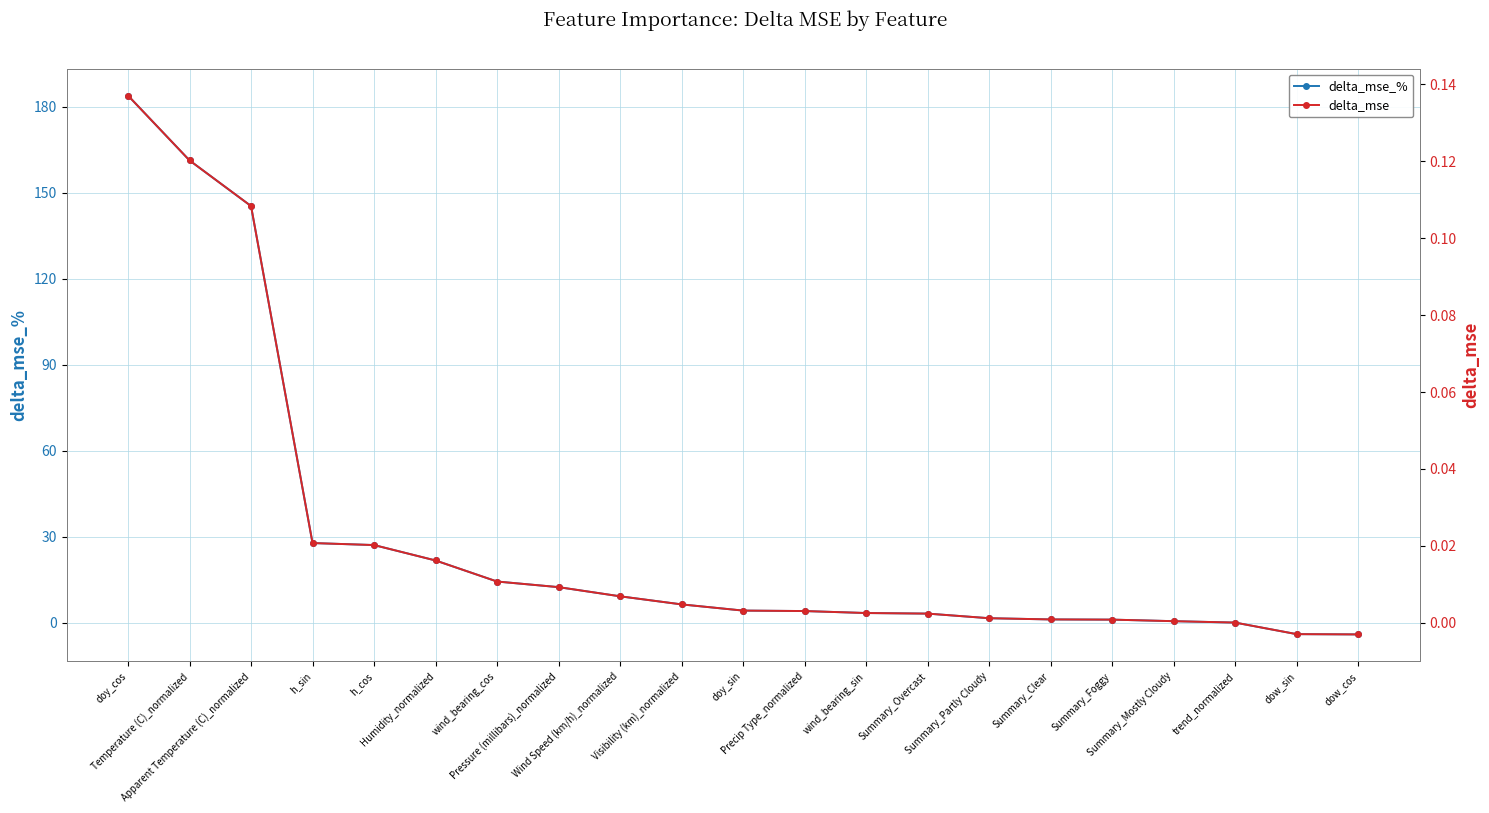

Does the chart display data point markers on the line(s)?

Yes